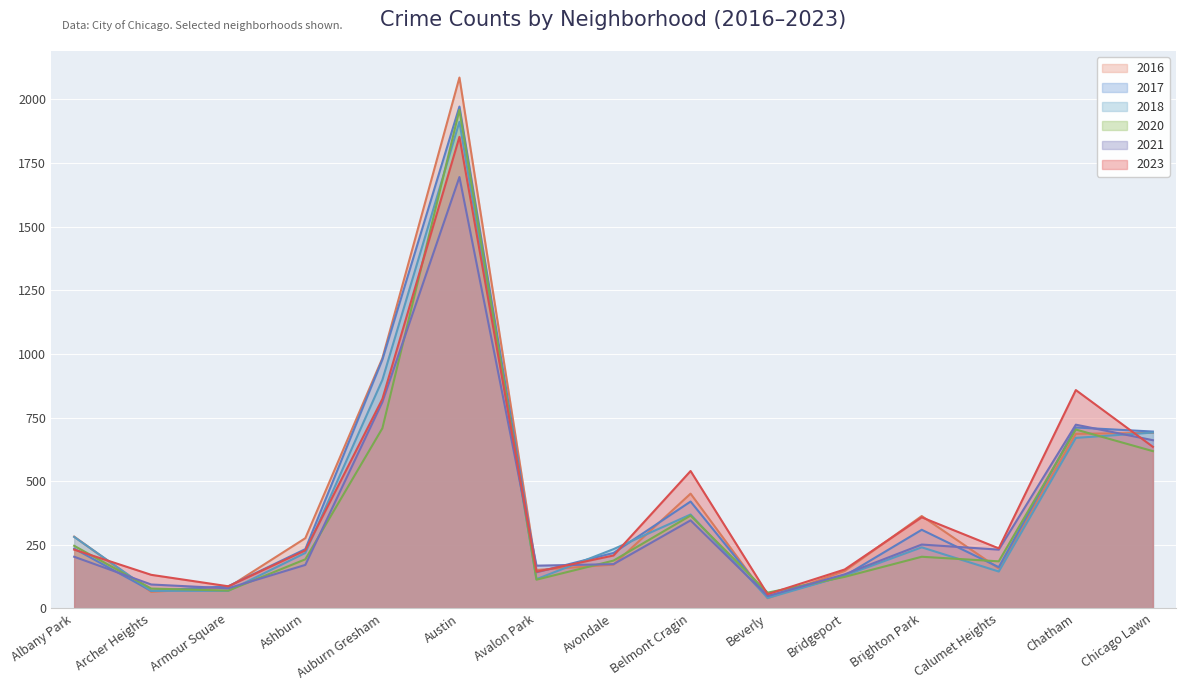

At Bridgeport, list the series in order from smallest to largest.

2020, 2017, 2018, 2021, 2016, 2023